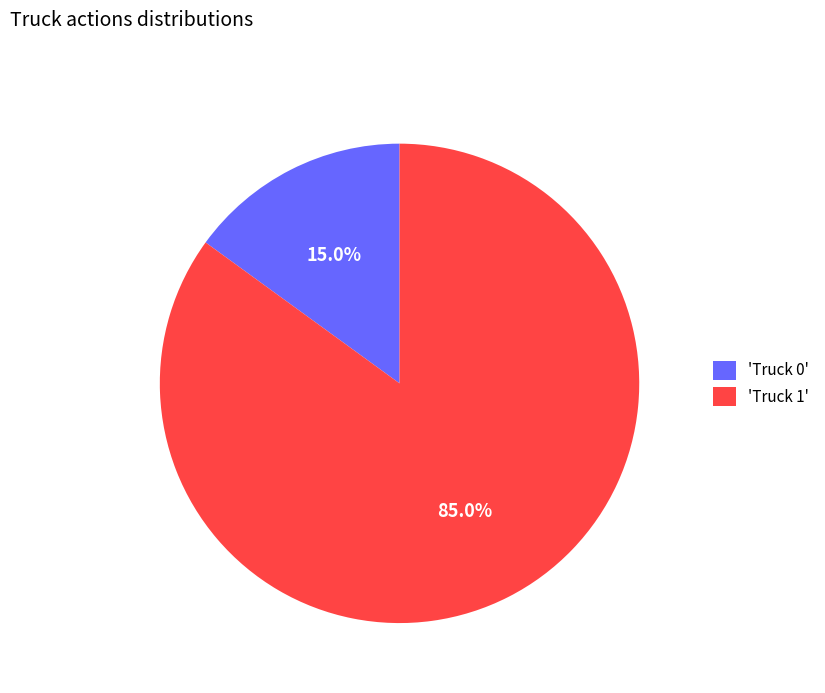

Is the sum of 'Truck 1' and 'Truck 0' greater than half?

Yes